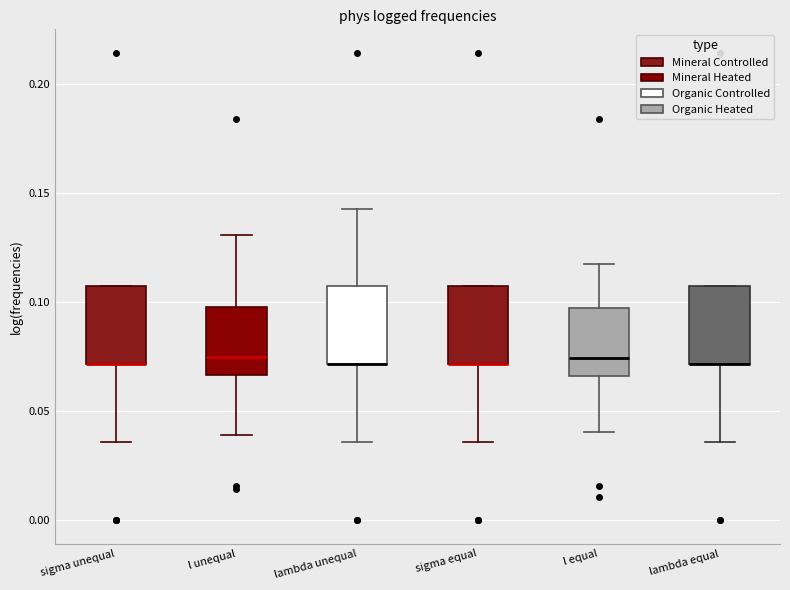

Where is the upper edge of the box for sigma equal on the y-axis? The values are not printed on the chart, so give them approximately, as read against the axis.

0.105